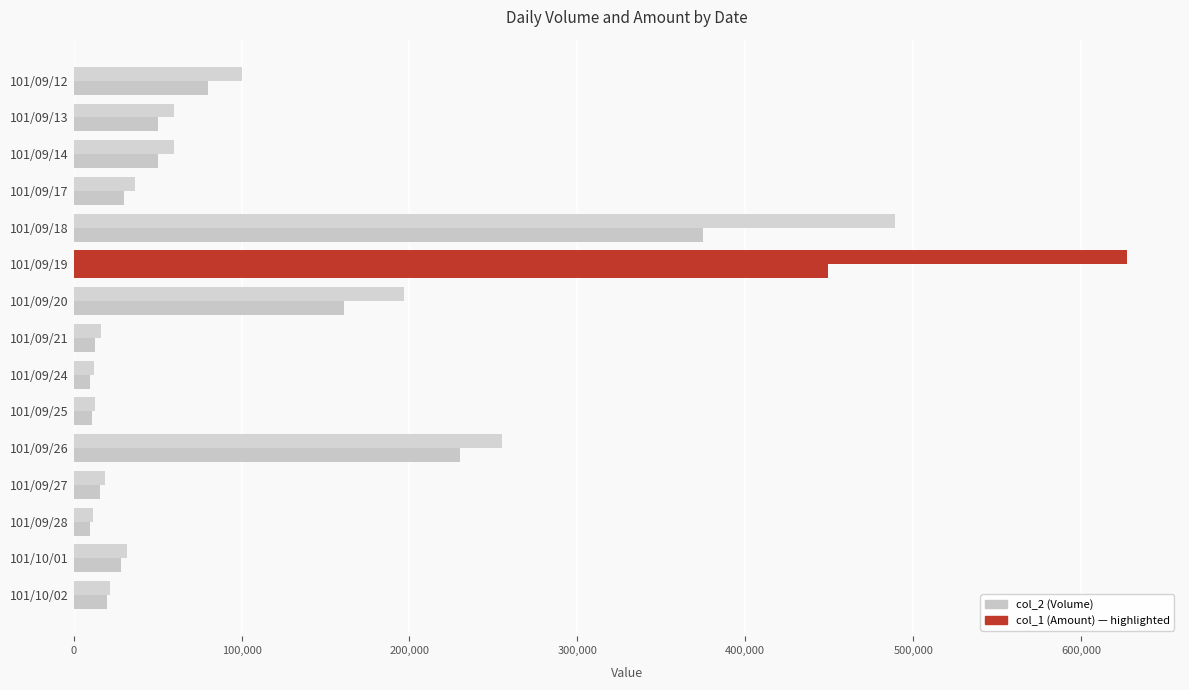

What is the value of the col_1 (Amount) bar at the 4th from the left?

36600